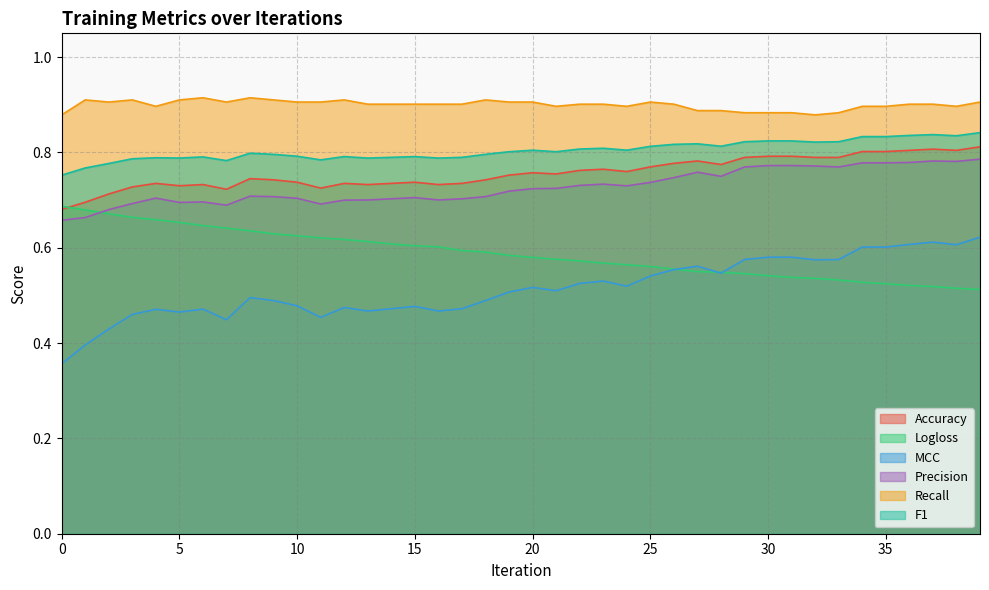

Which series changed the most between 0 and 3?

MCC